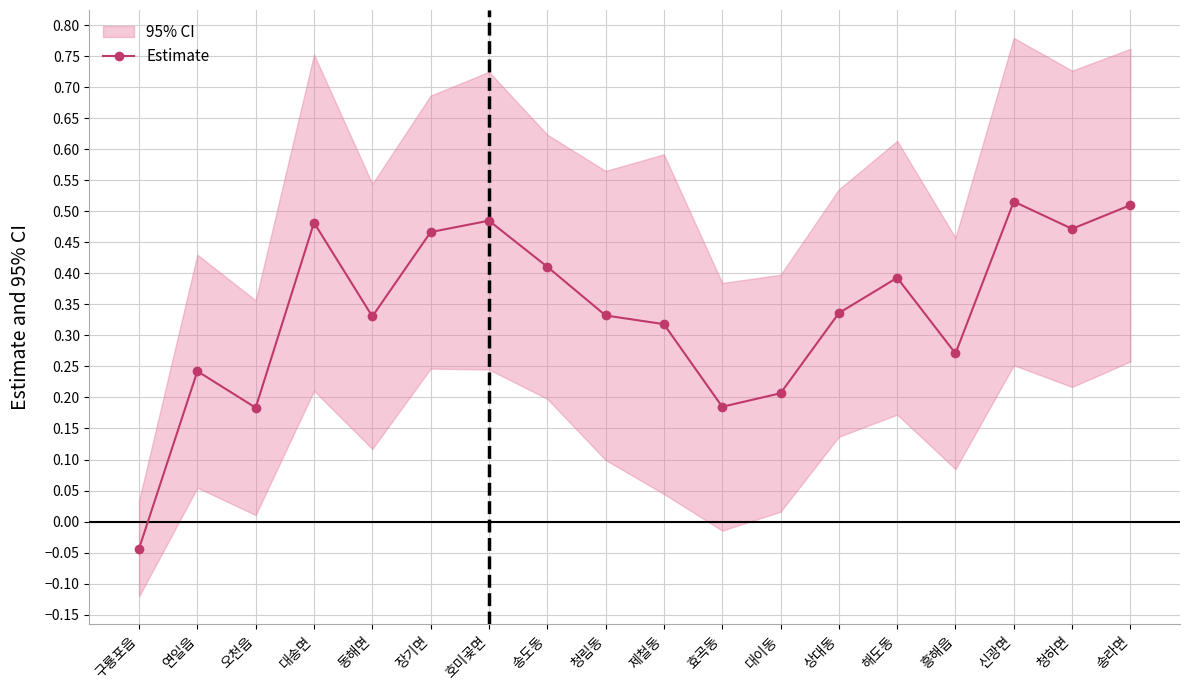

The value at 호미곶면 is 0.5. True or false?

True